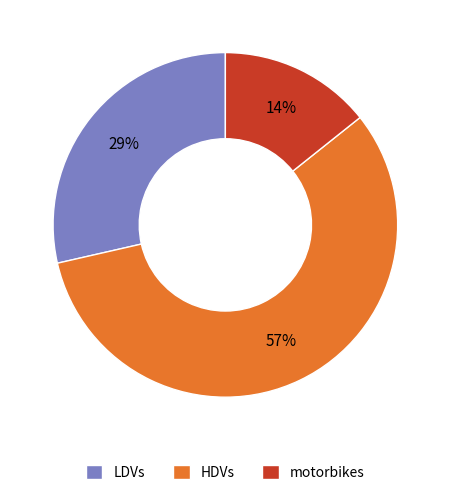

Which category has the smallest portion of the pie?

motorbikes